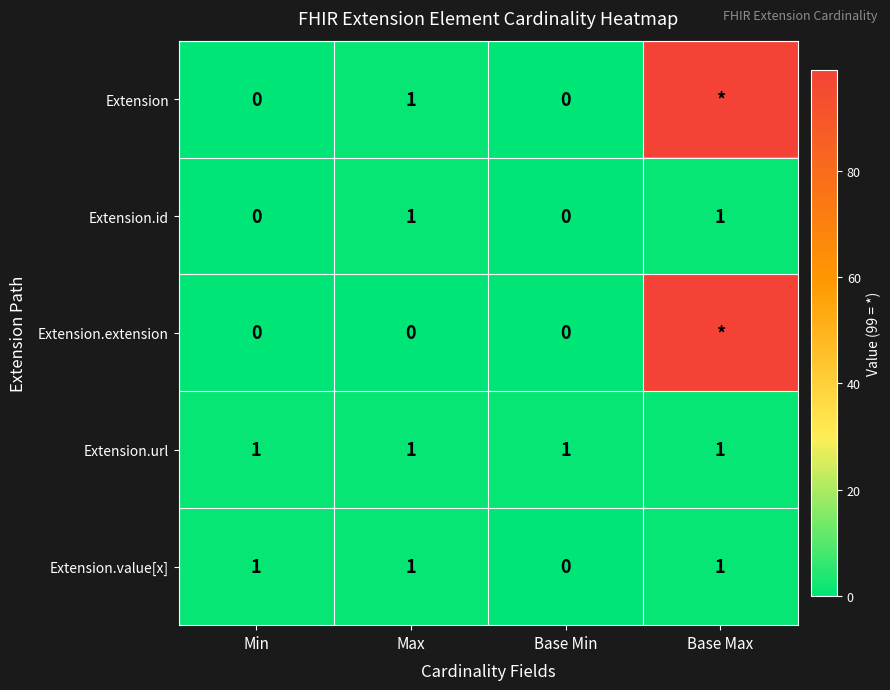

Which has a higher value, Max or Min?

Max